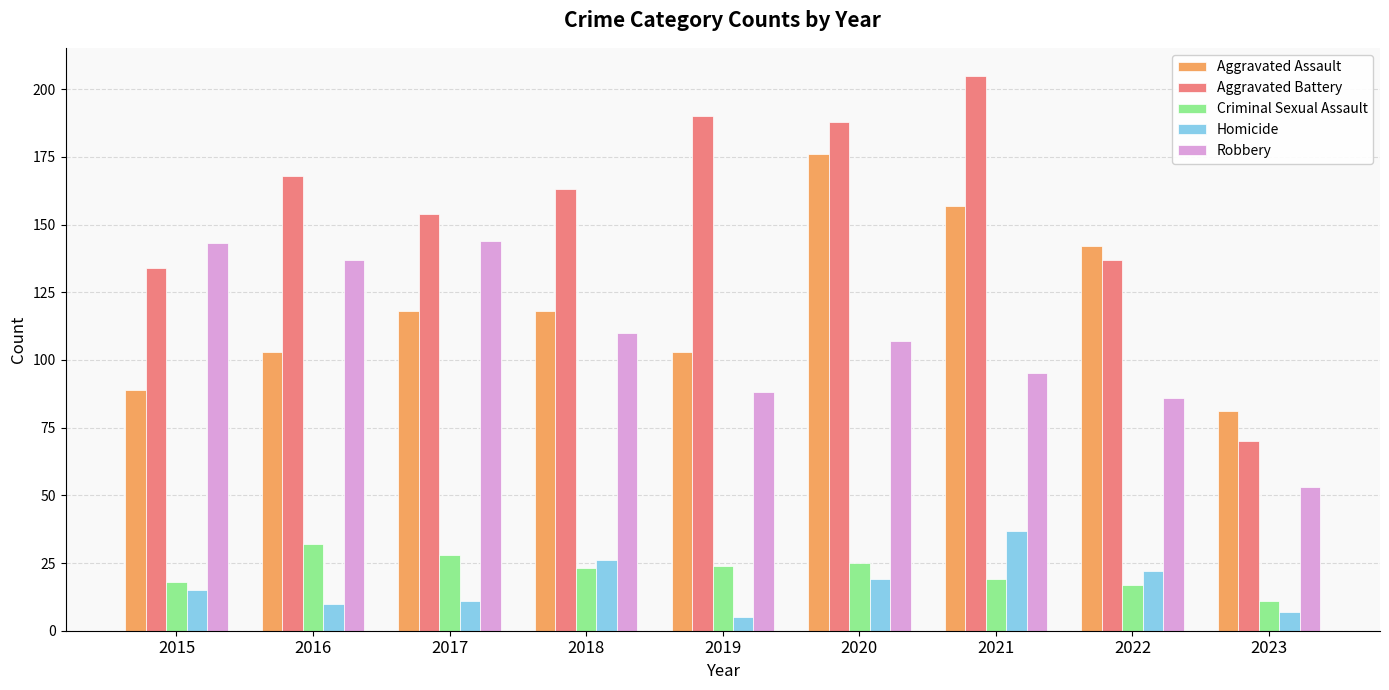

What is the difference between the maximum and minimum values in the Aggravated Battery series?

135